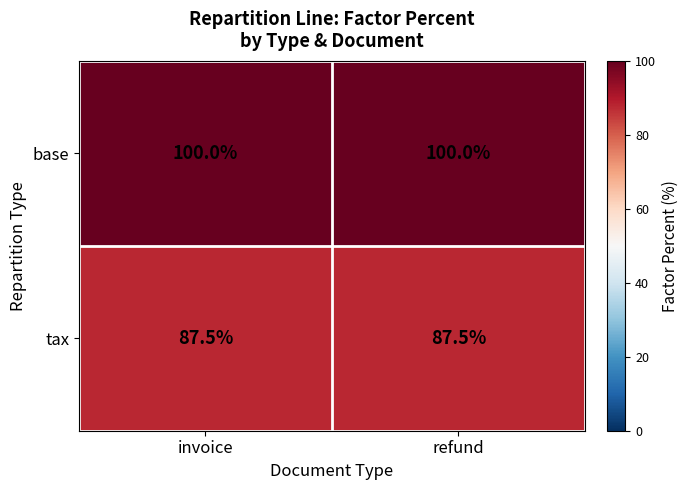

At how many categories does at least one series exceed 91?

2